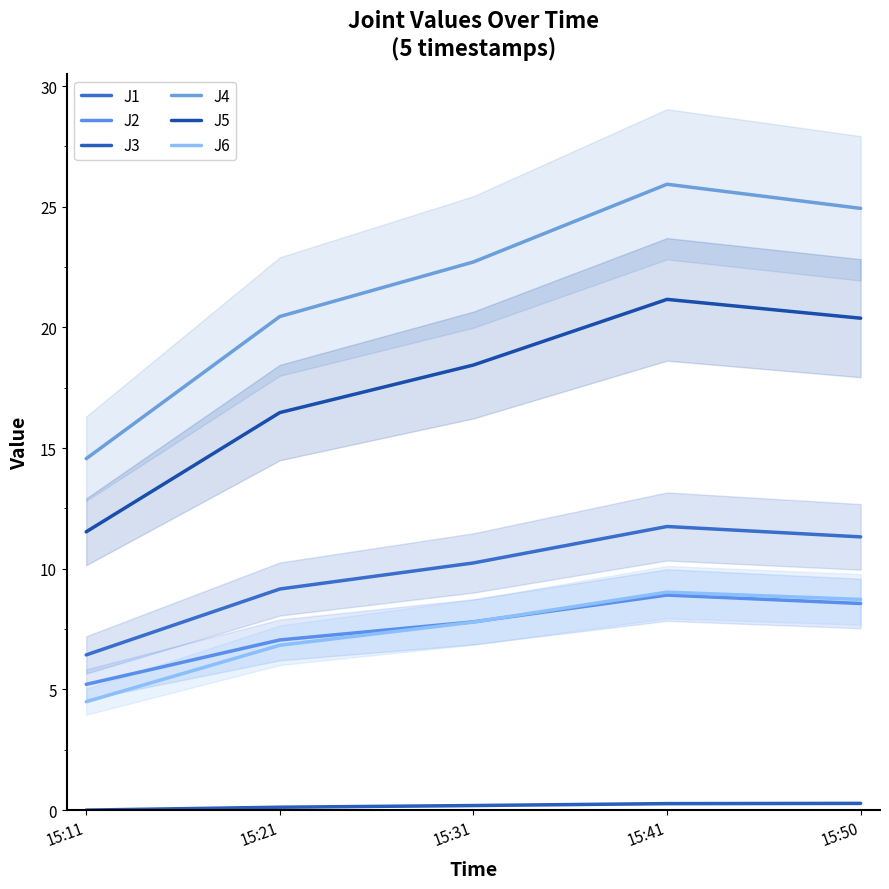

How many data points in J2 are less than 7?

1